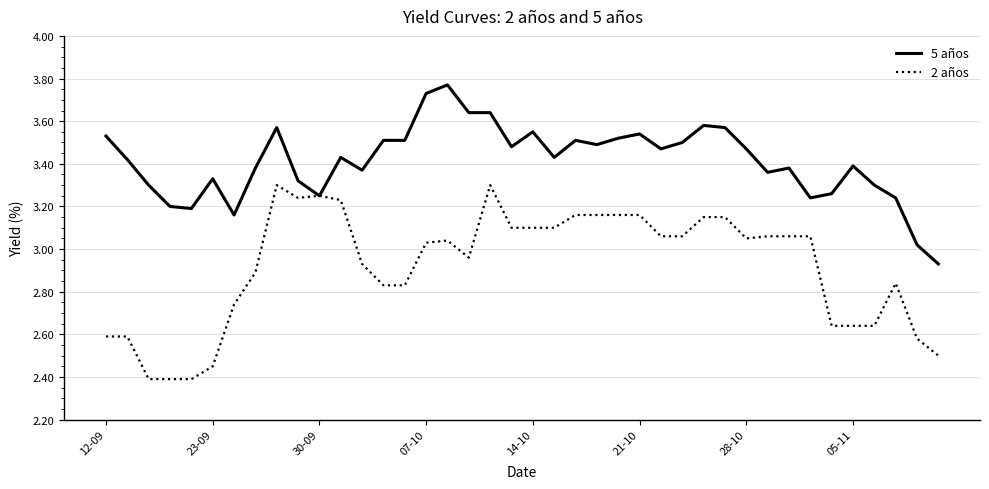

Rank the series by their average value, from highest to lowest.

5 años, 2 años